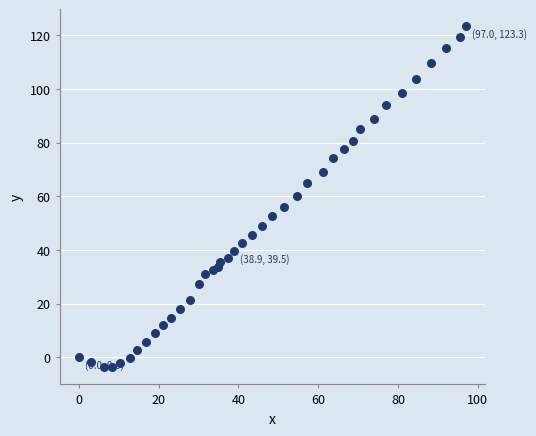

What is the range of X values (max minus min)?

97.0